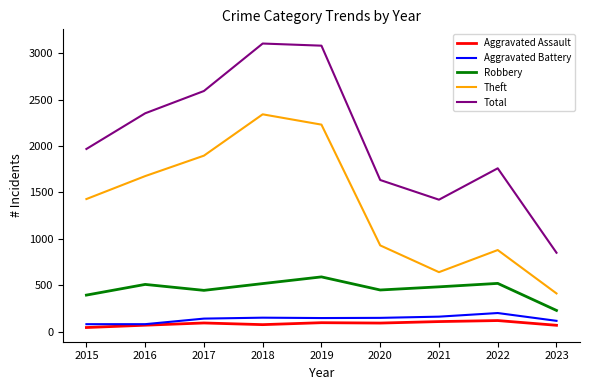

True or false: Aggravated Battery and Total cross at least once.

False